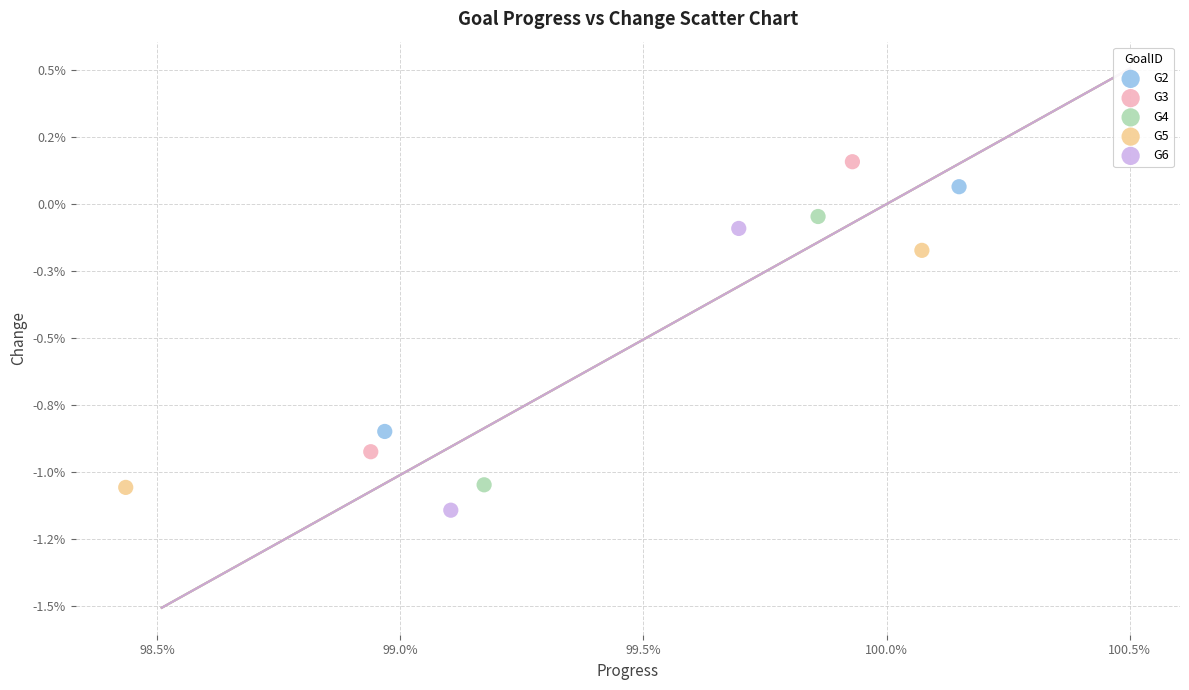

What are all the series names shown in the legend?

G2, G3, G4, G5, G6